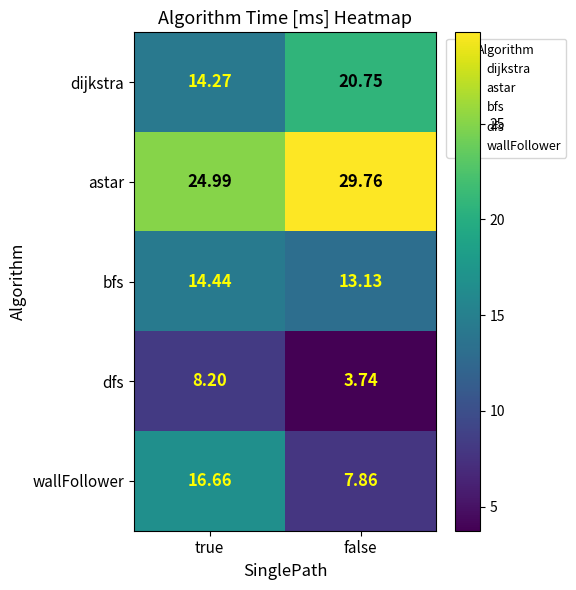

At false, list the series in order from smallest to largest.

dfs, wallFollower, bfs, dijkstra, astar